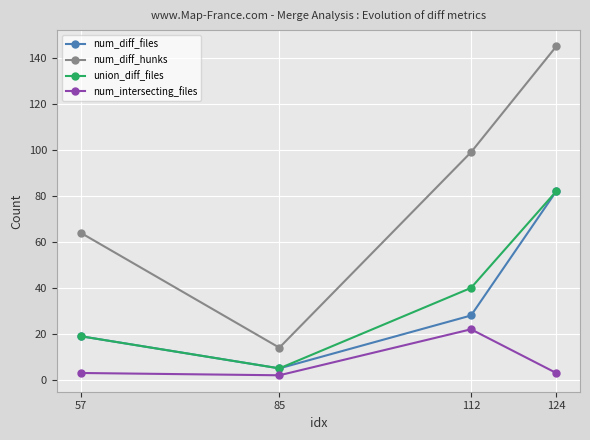

The value of num_diff_hunks at 112 is 60. True or false?

False